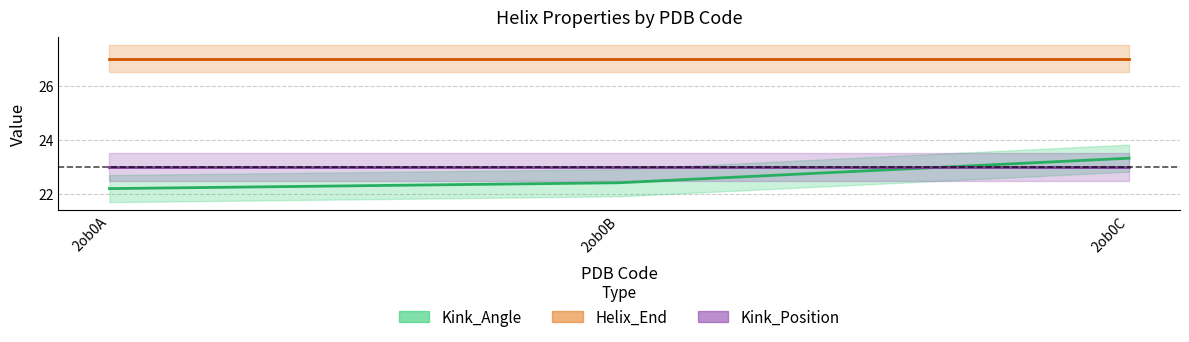

Which series has the largest range (max minus min)?

Kink_Angle